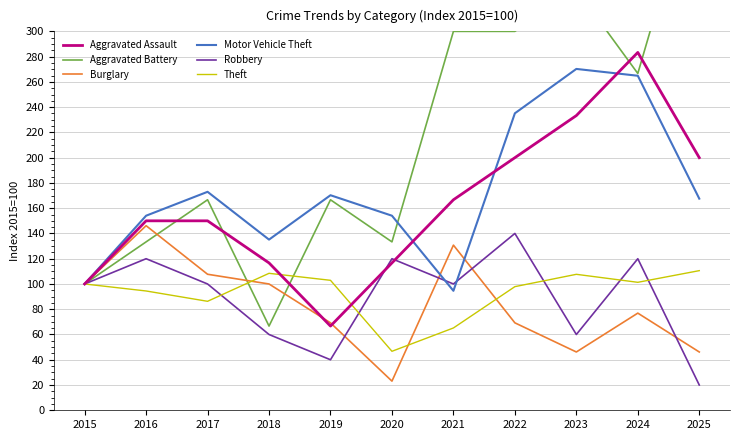

At which label is Burglary closest to 84?

2024